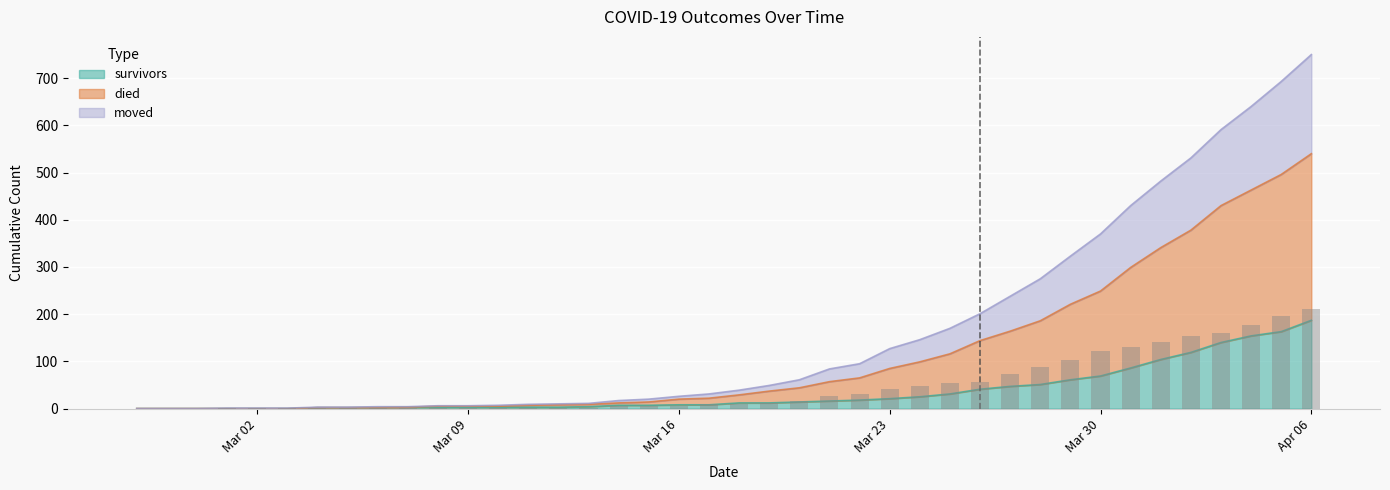

Which category has the highest value in the survivors series?

Apr 06